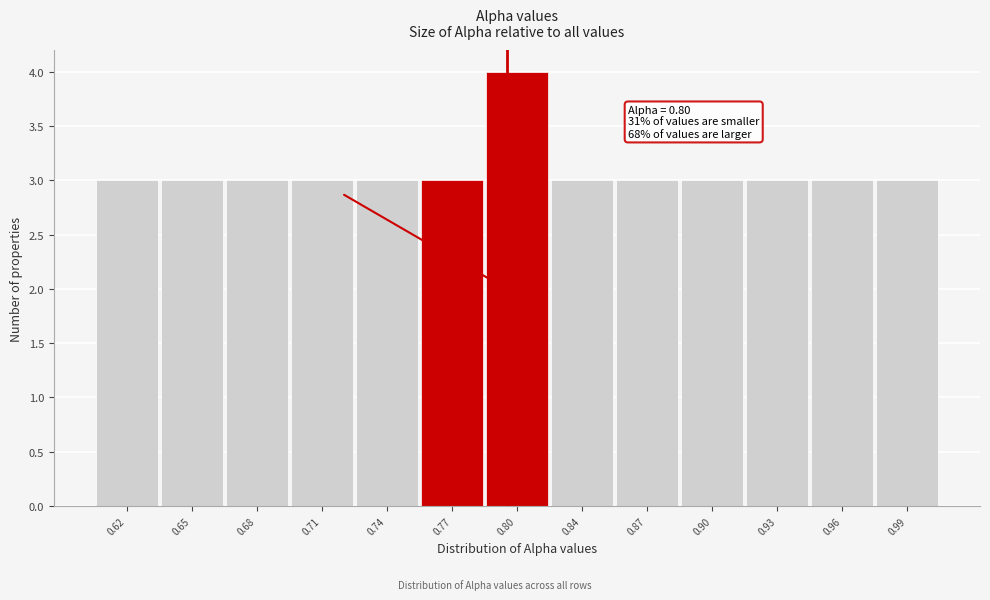

Reading left to right, what are all the values shown in this chart?

3	3	3	3	3	3	4	3	3	3	3	3	3